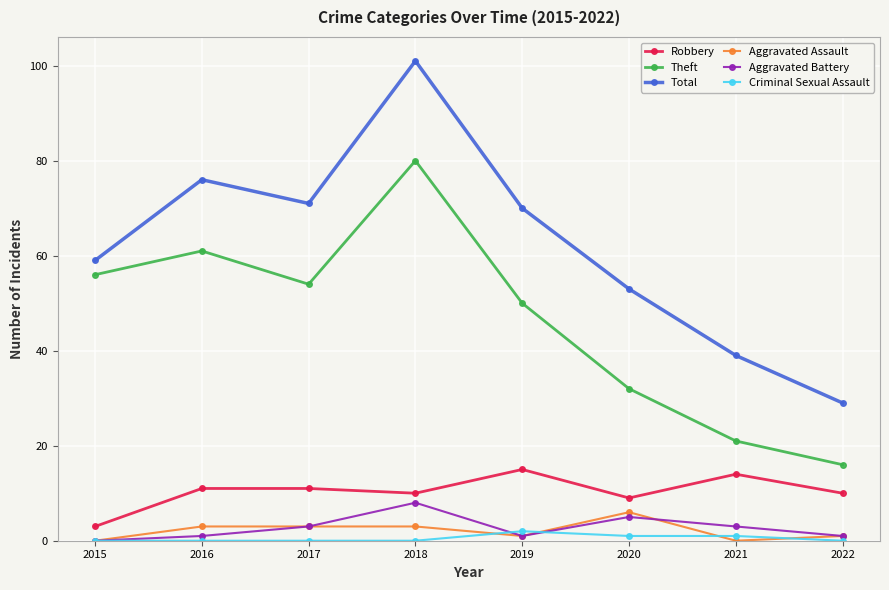

The Theft series shows 70 at 2019. True or false?

False